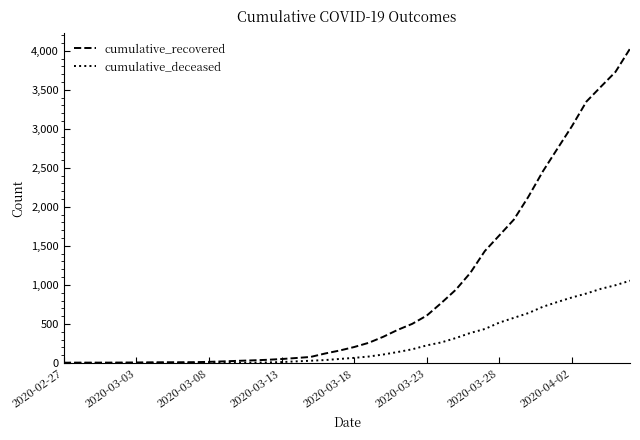

Which series has the widest spread of values?

cumulative_recovered